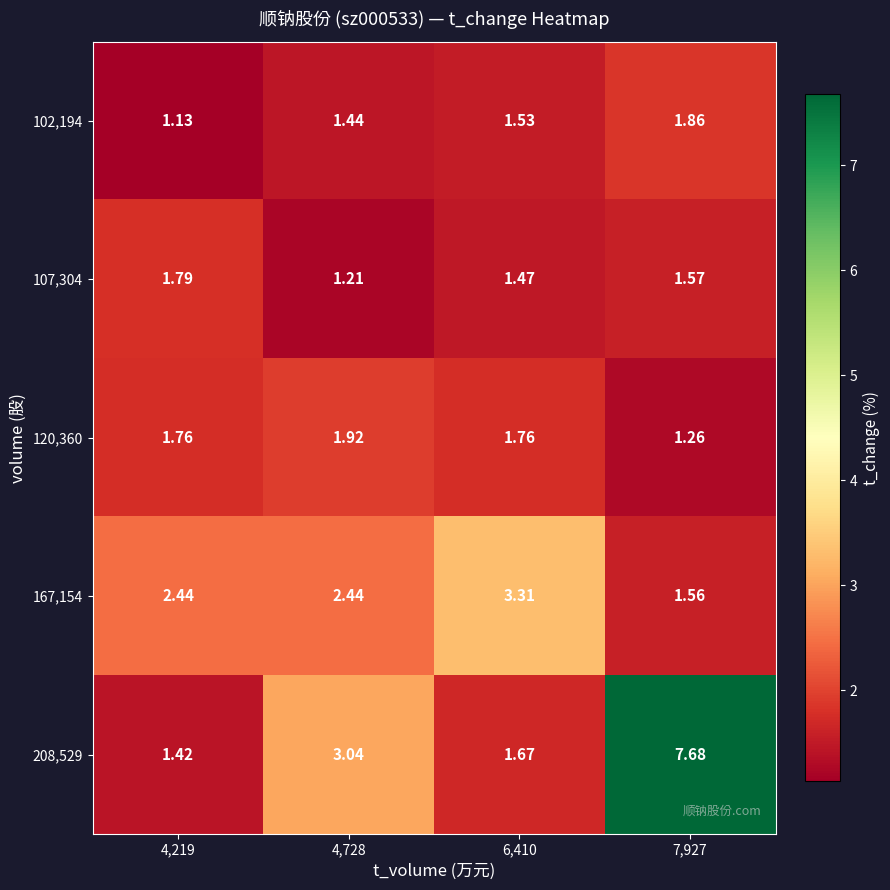

Which series changed the most between 4,219 and 7,927?

row_4